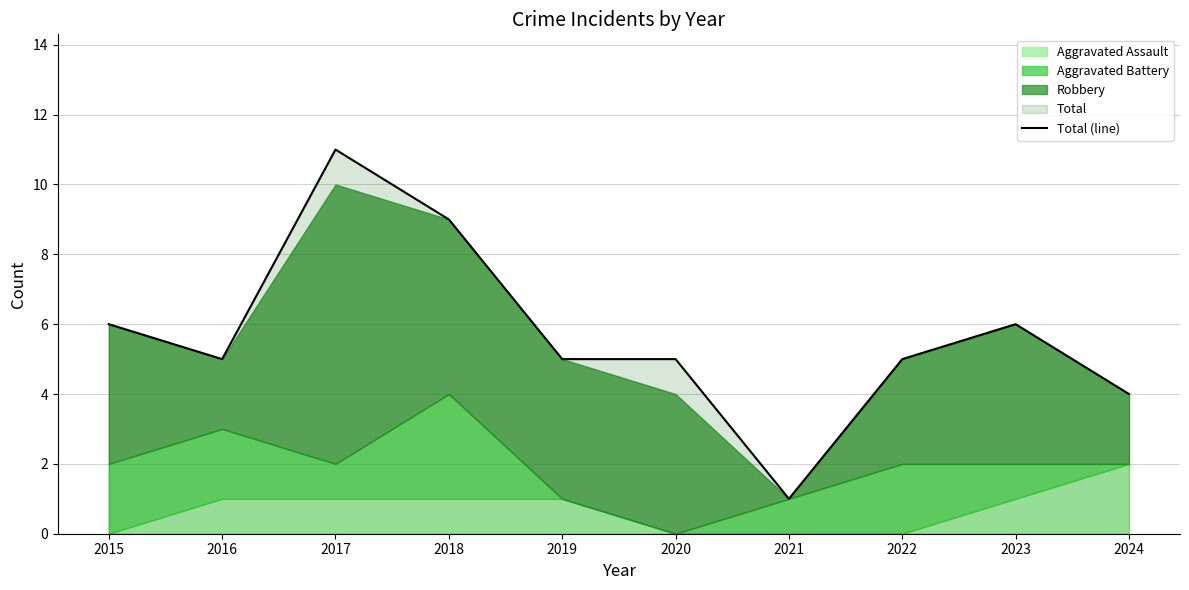

At which label is the value closest to 6?

2015